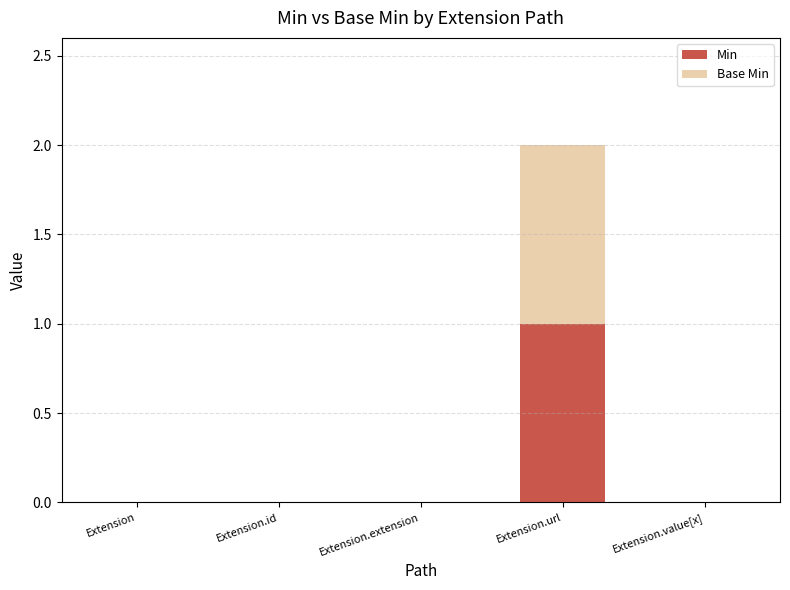

Reading left to right, what are the values for Min?

Extension=0	Extension.id=0	Extension.extension=0	Extension.url=1	Extension.value[x]=0